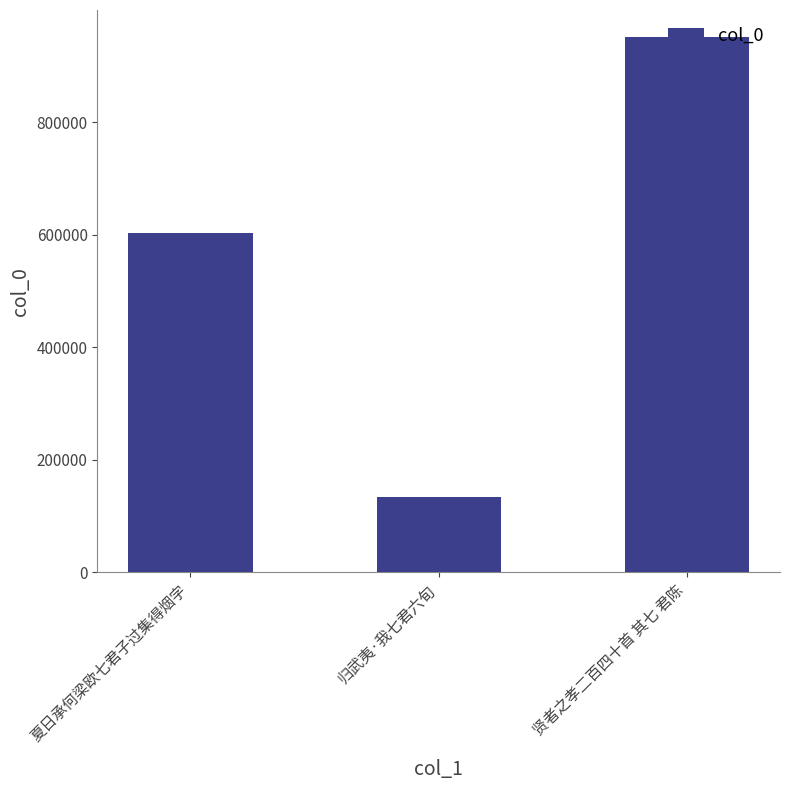

Does the chart contain stacked bars?

No